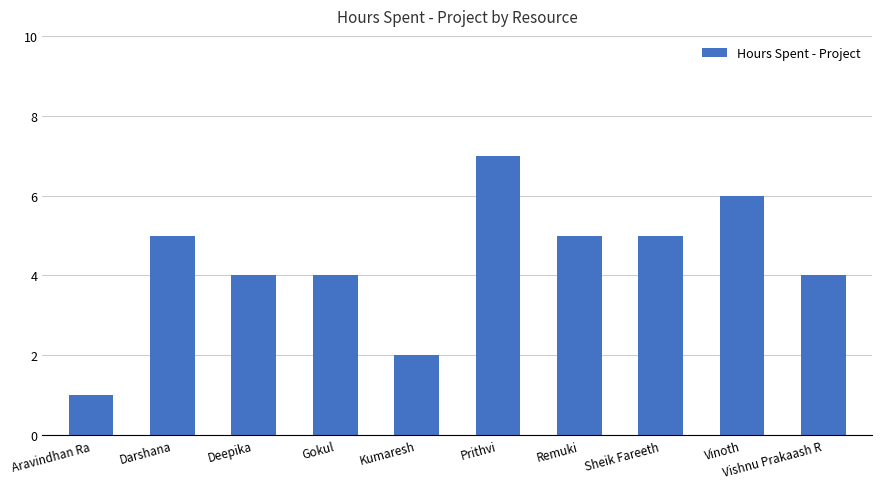

How many bars are there in total?

10